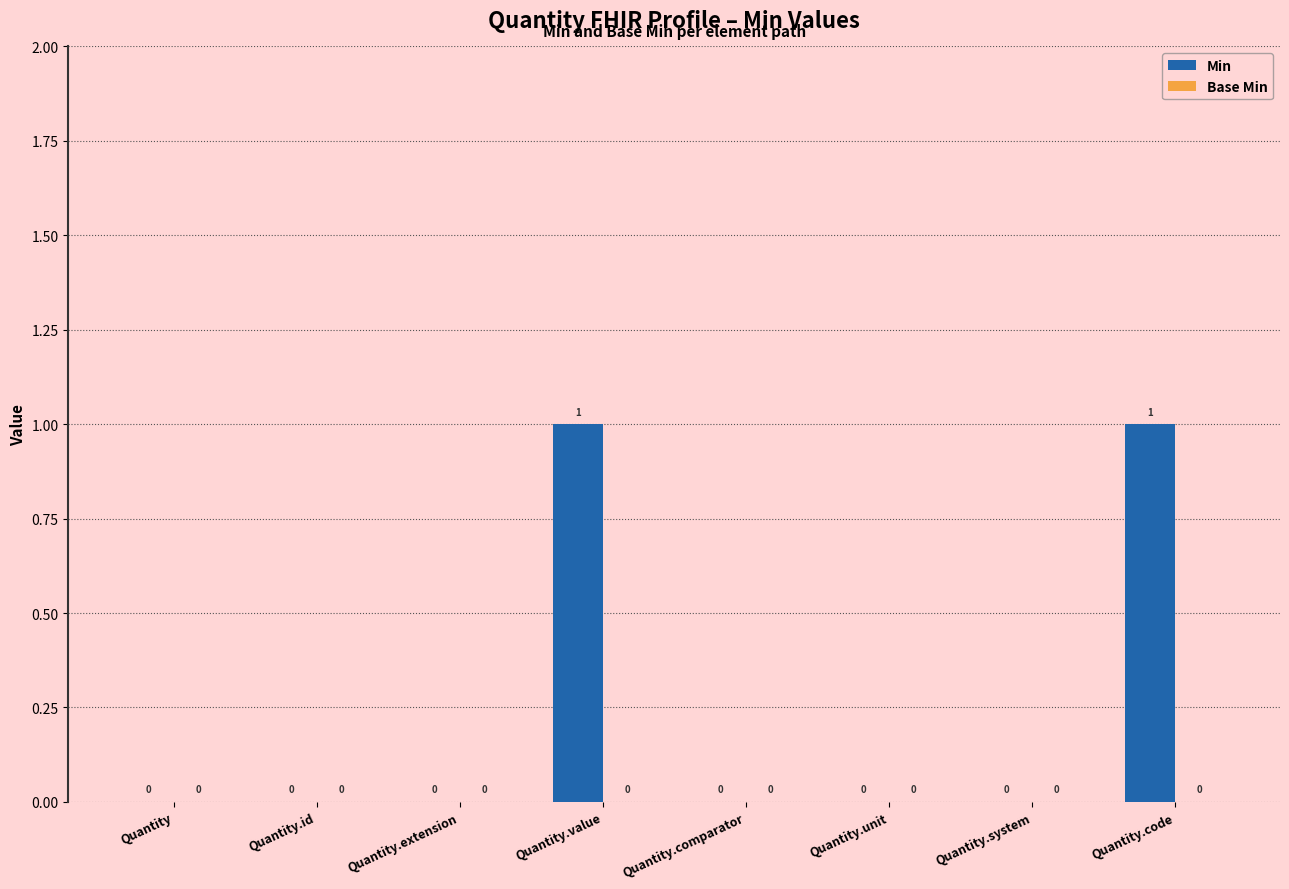

Reading right to left, what are all the values shown in this chart?

Quantity.code=1	Quantity.system=0	Quantity.unit=0	Quantity.comparator=0	Quantity.value=1	Quantity.extension=0	Quantity.id=0	Quantity=0